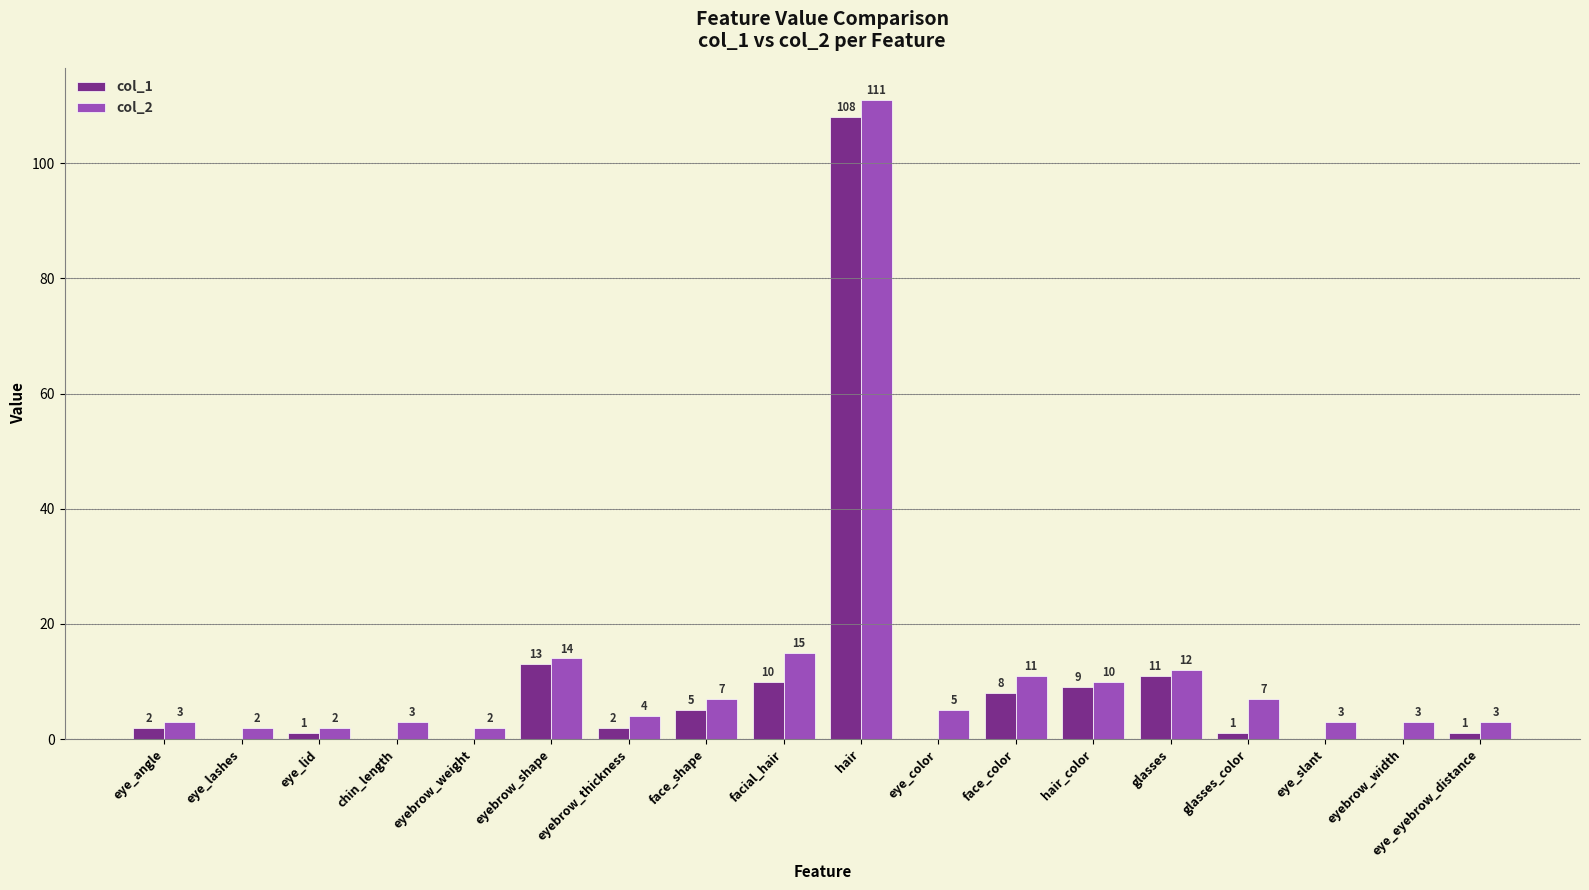

Reading right to left, transcribe all the data shown in this chart.

col_1: 1	0	0	1	11	9	8	0	108	10	5	2	13	0	0	1	0	2
col_2: 3	3	3	7	12	10	11	5	111	15	7	4	14	2	3	2	2	3